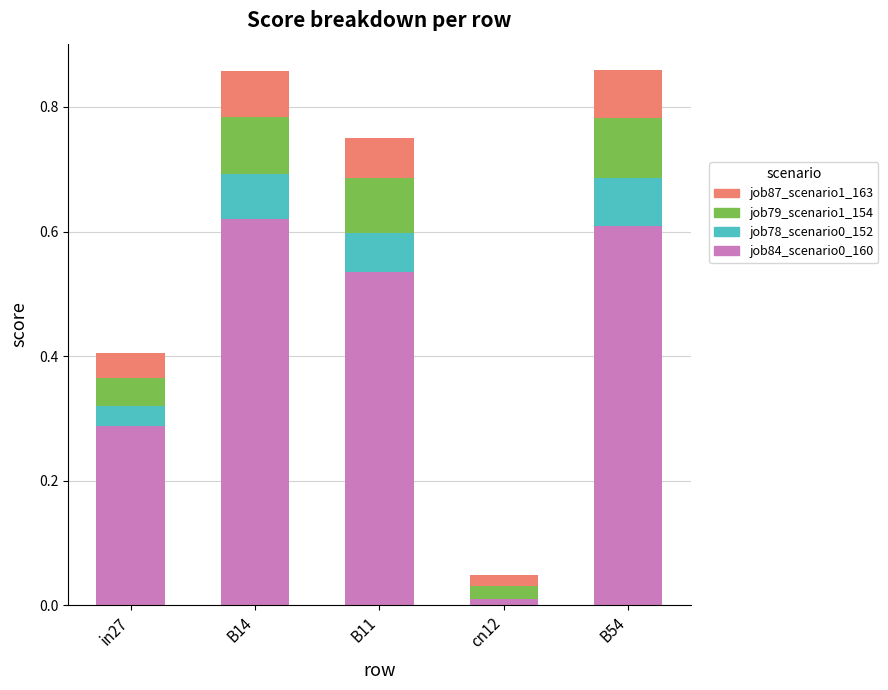

What is the total value across all series at in27?

0.4